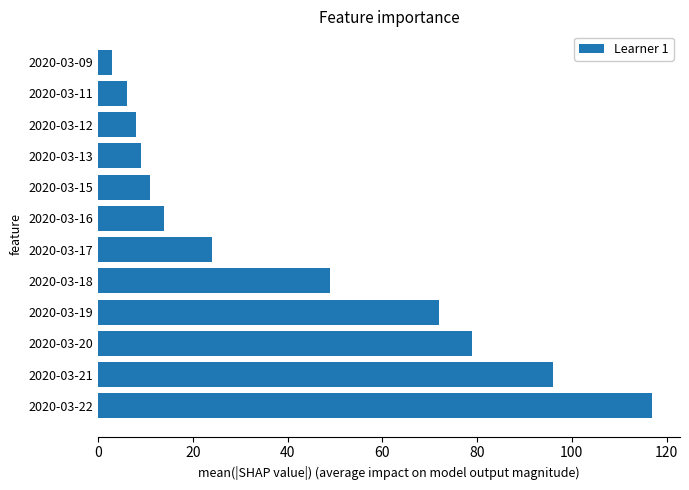

What is the sum of all values?

488